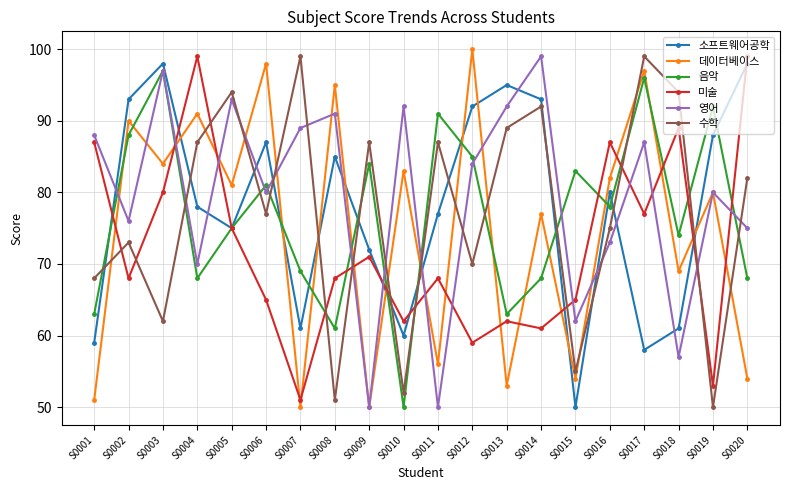

What value does the 소프트웨어공학 series have at S0017?

58